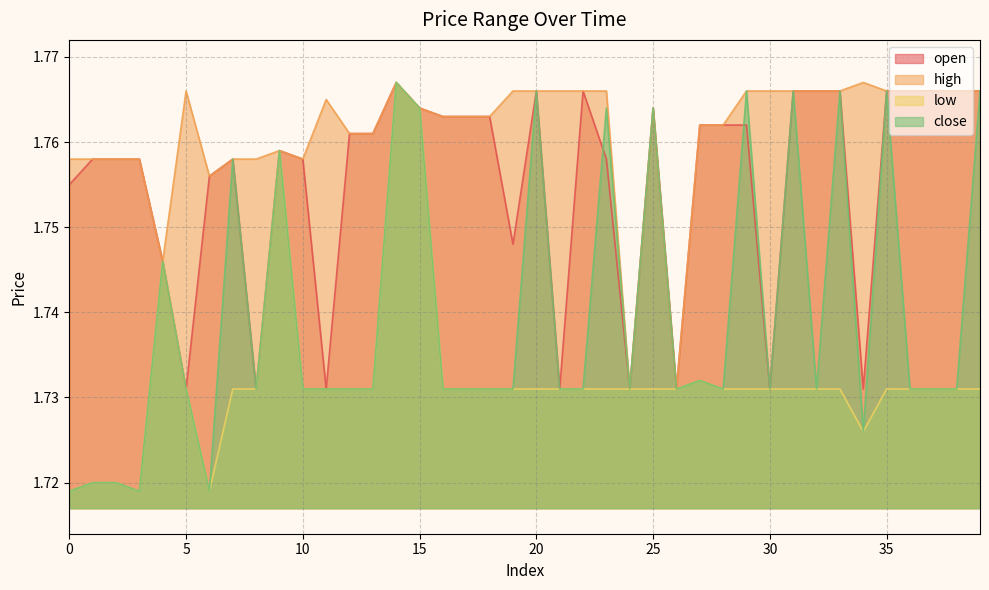

Which series has the widest spread of values?

low